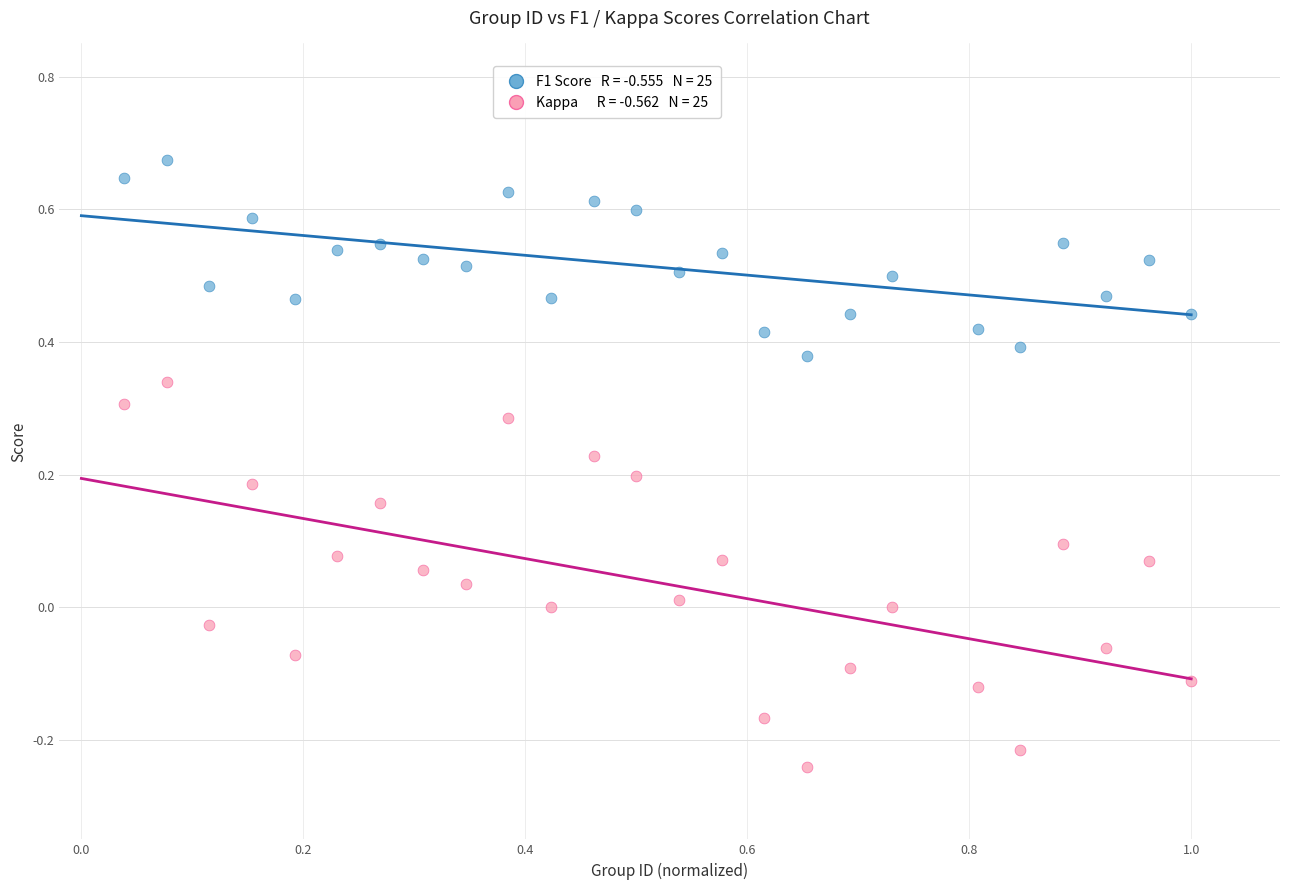

Across all data points, what is the range of X values (max minus min)?

1.0